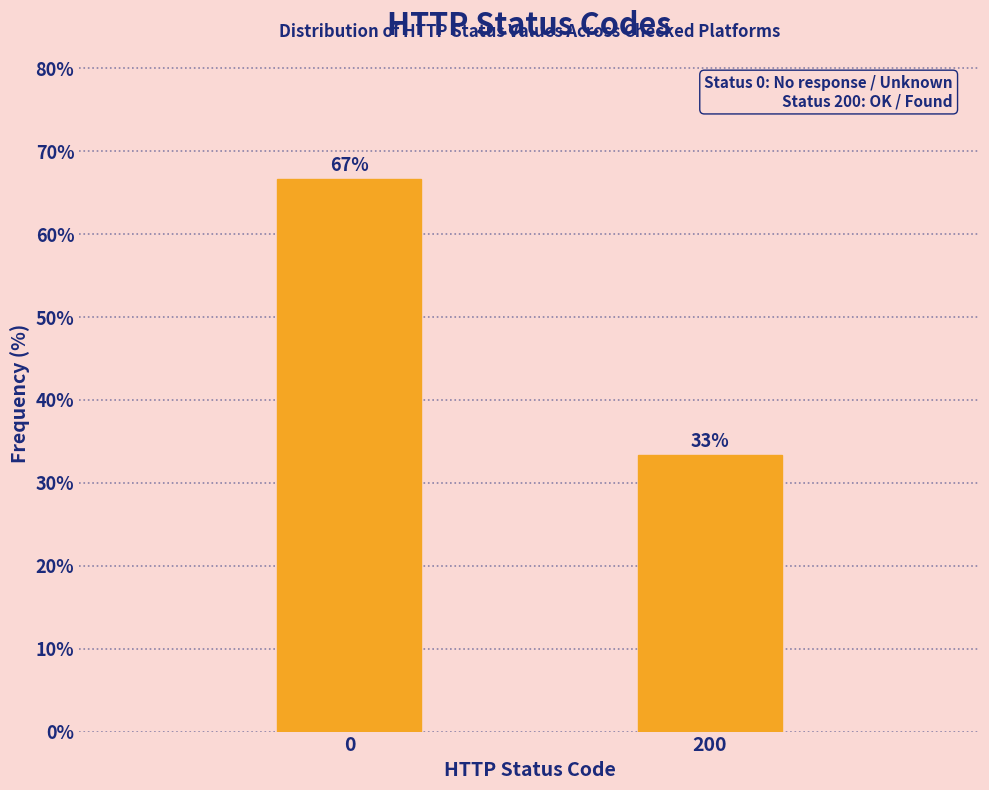

What is the average value?

50.0